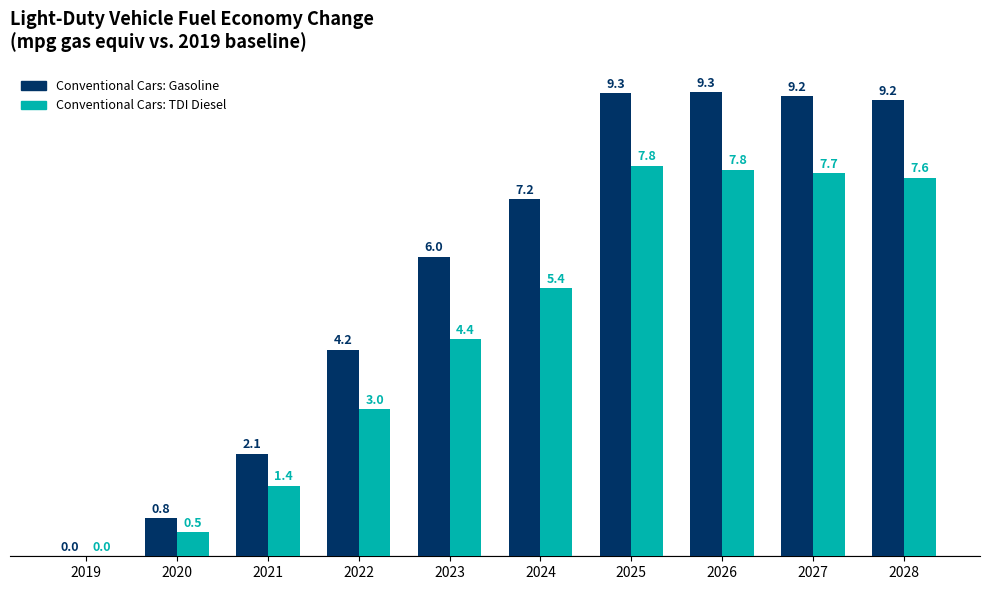

What are all the series names shown in the legend?

Conventional Cars: Gasoline, Conventional Cars: TDI Diesel